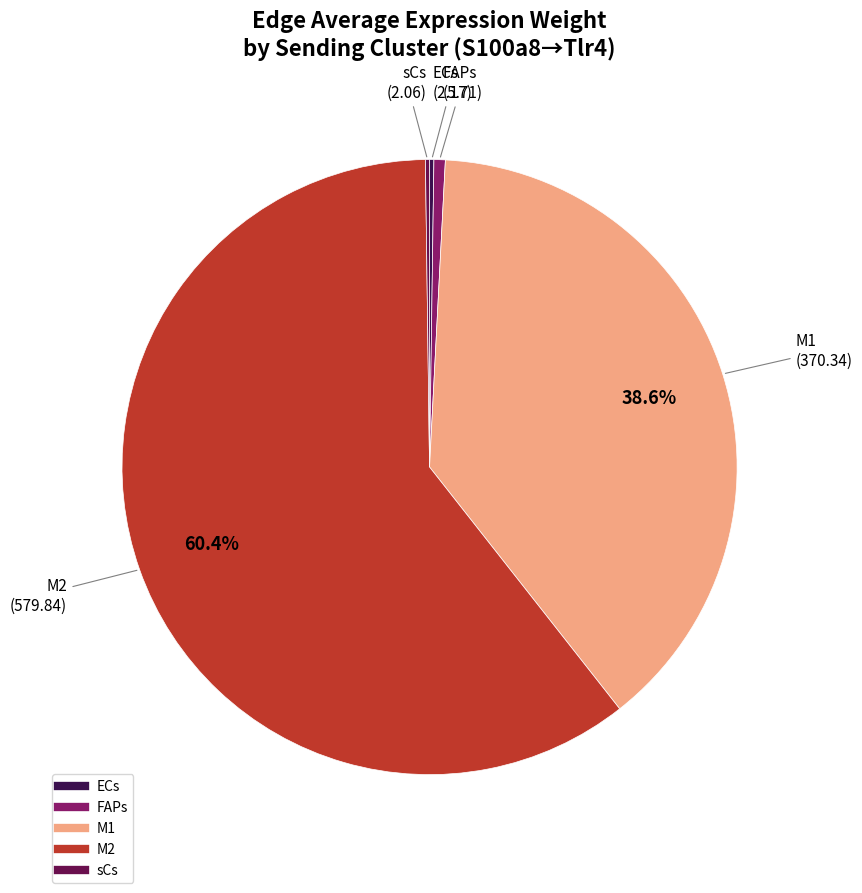

What percentage is NOT represented by M2?

39.6%